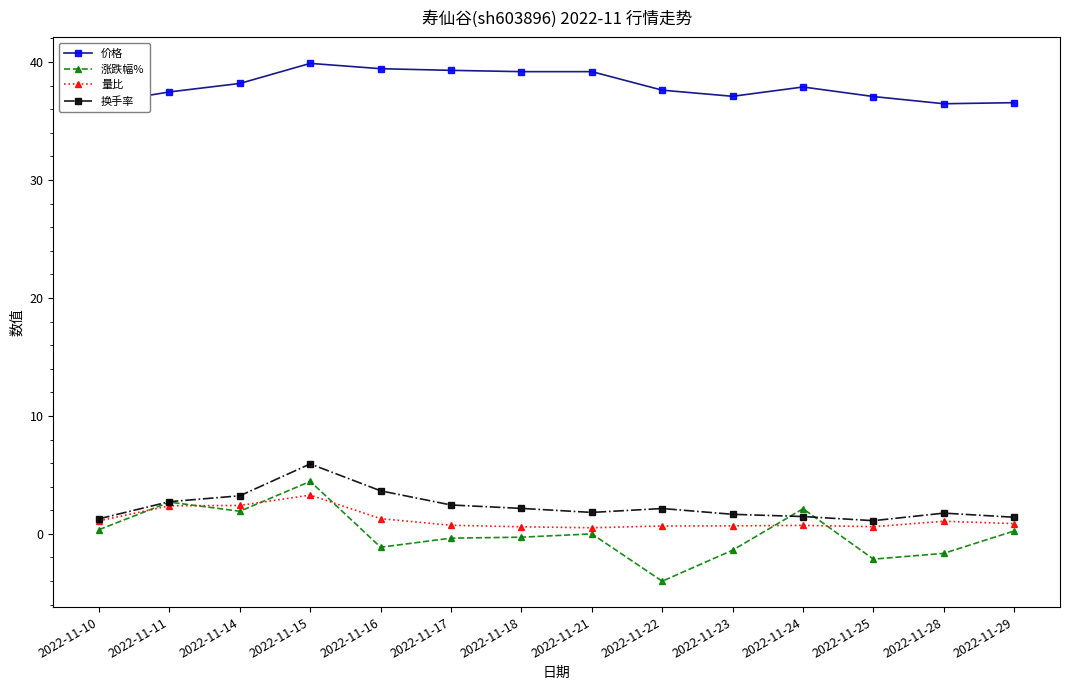

Which series has the largest total across all categories?

价格